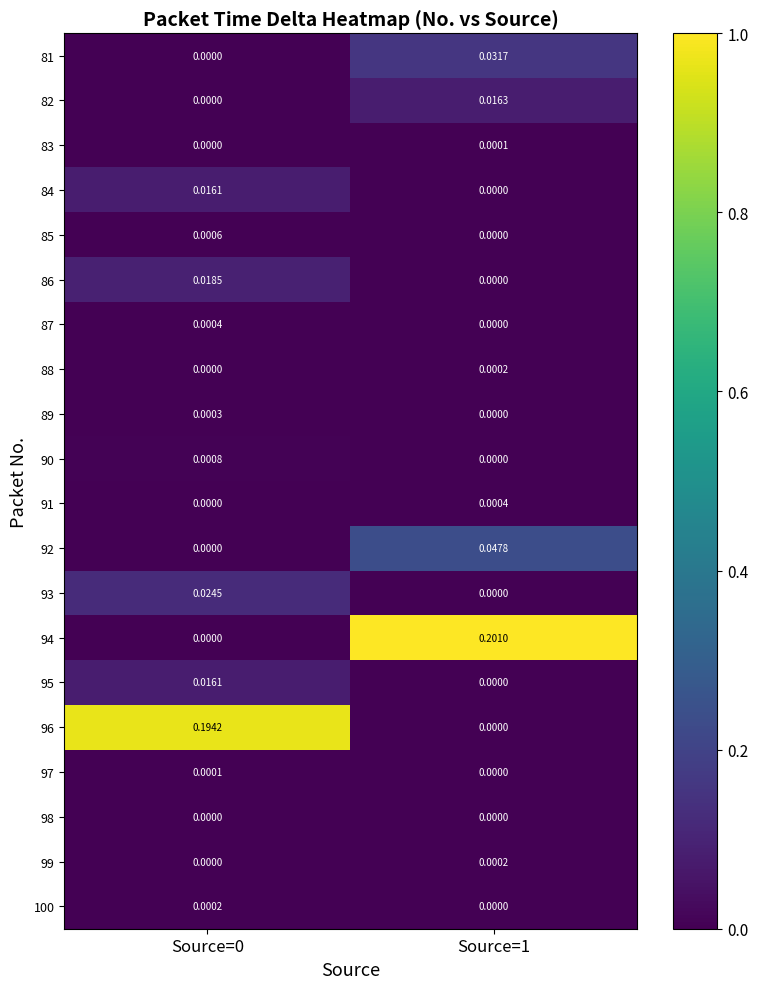

Which series changed the most between Source=0 and Source=1?

94